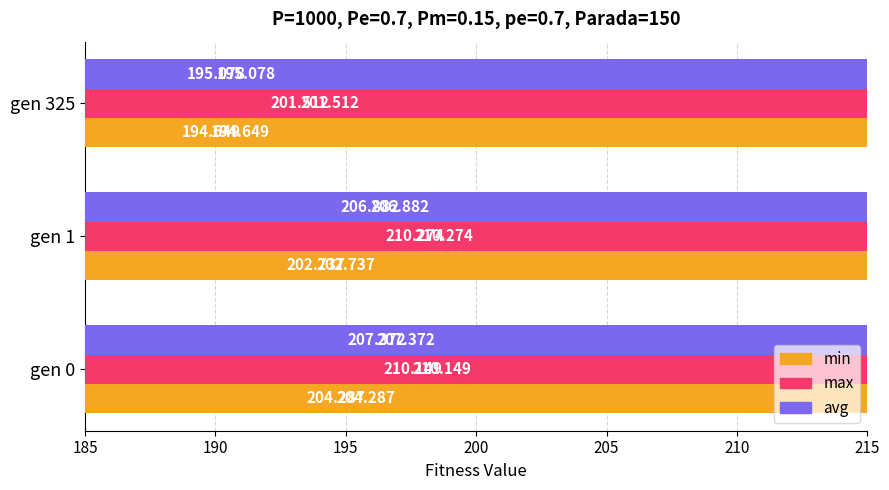

Which series has the largest range (max minus min)?

avg